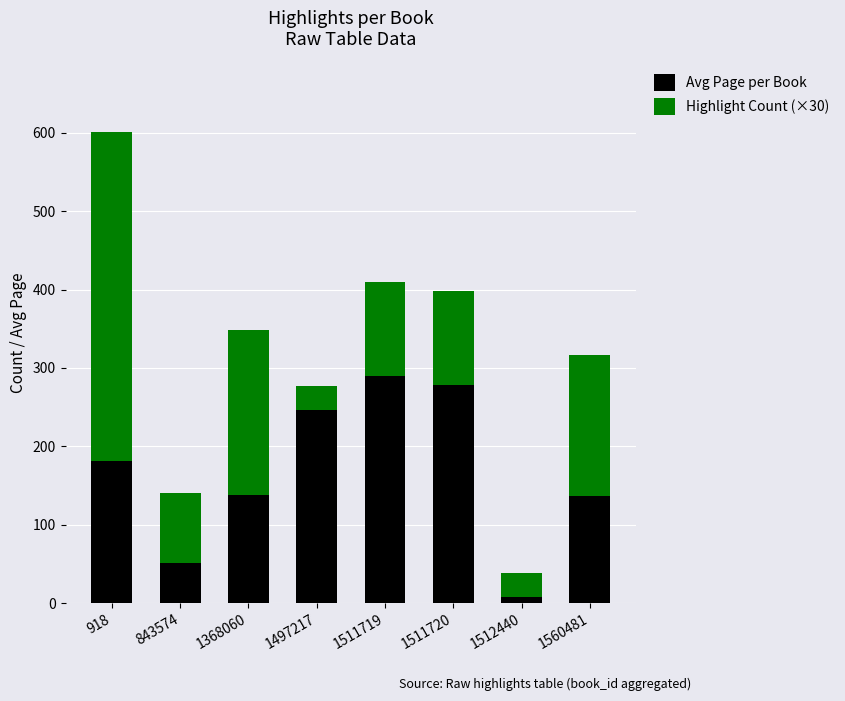

Does the chart contain stacked bars?

Yes